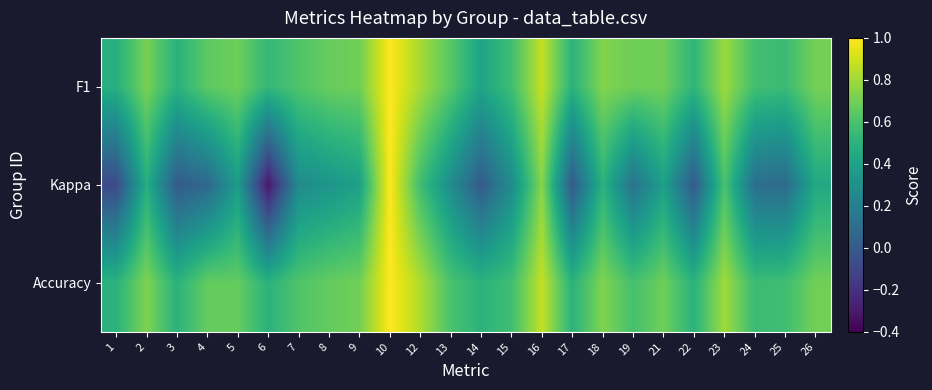

Which series changed the most between 1 and 6?

Kappa